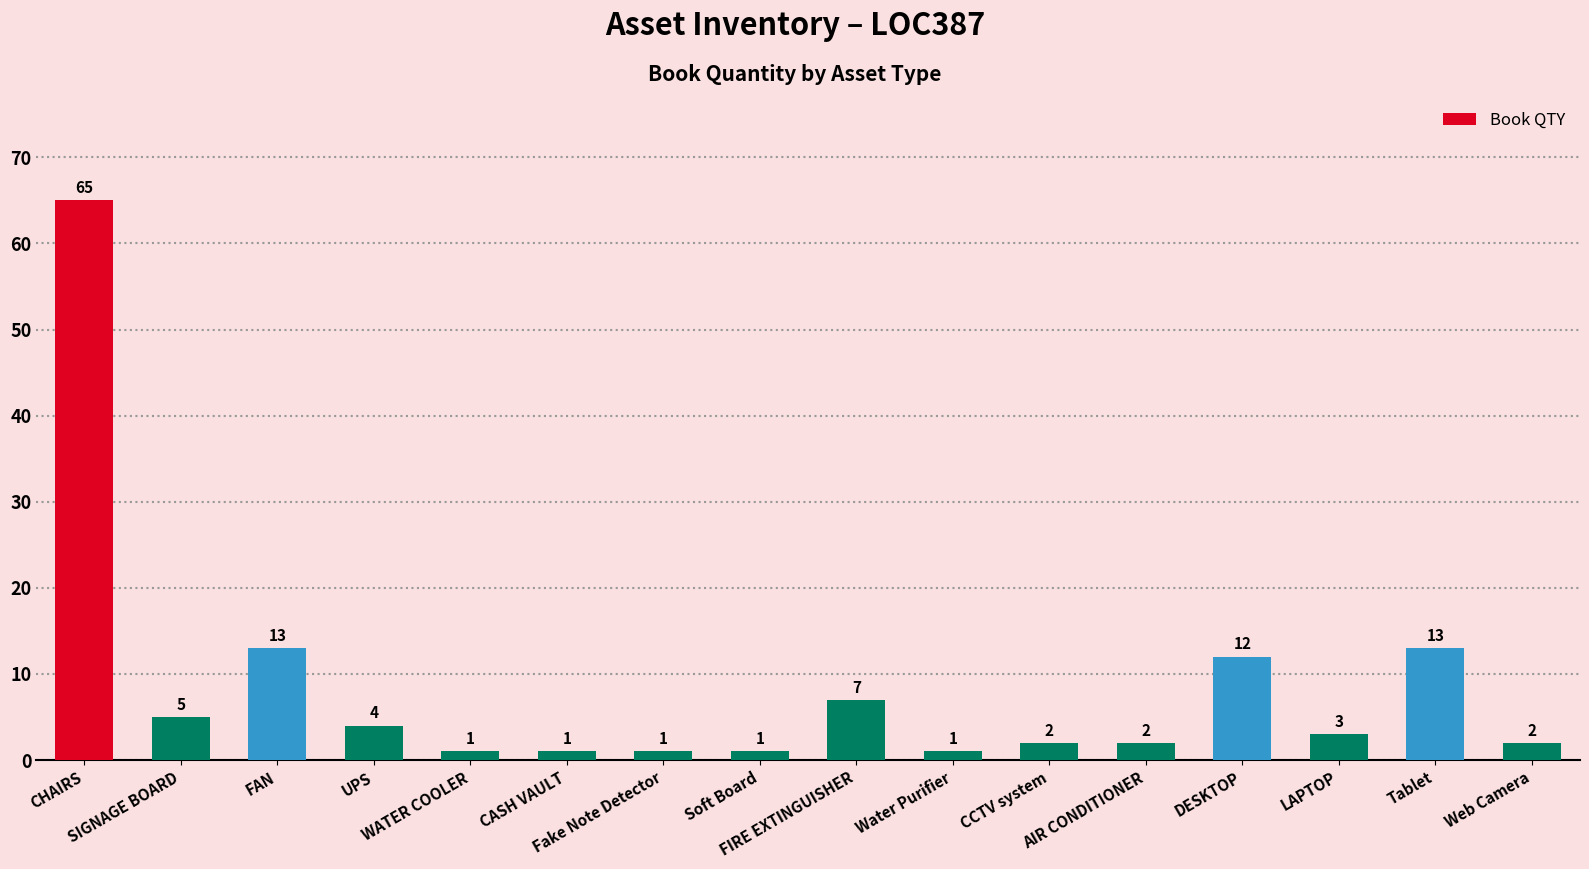

What is the greatest value displayed?

65